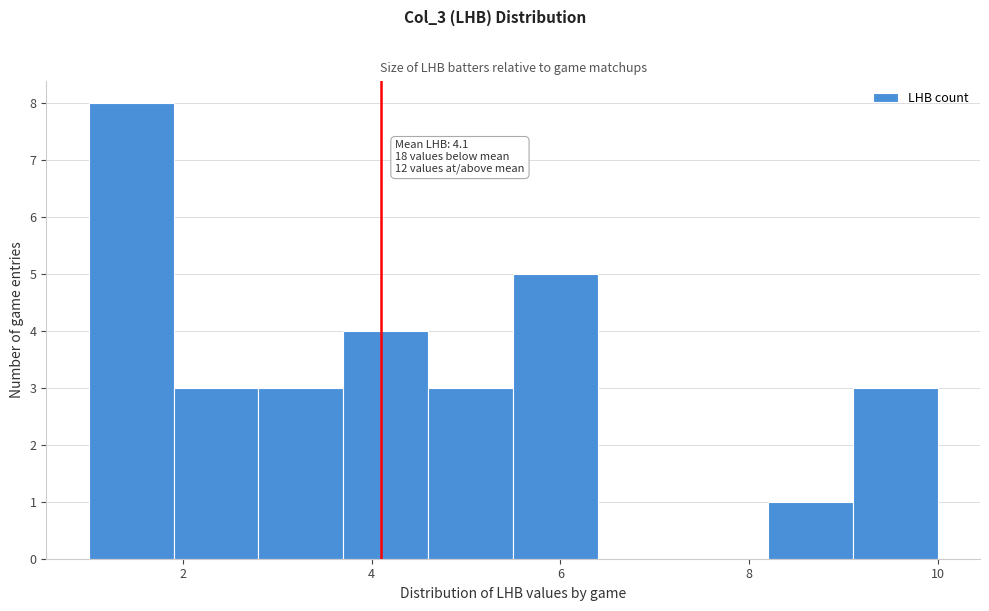

Over which range of the x-axis is the bar tallest?

1.0 to 1.9